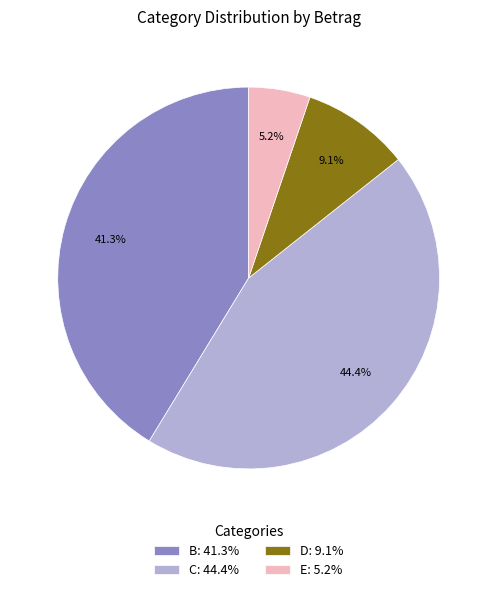

What is the total percentage of E: 5.2% and C: 44.4%?

49.6%